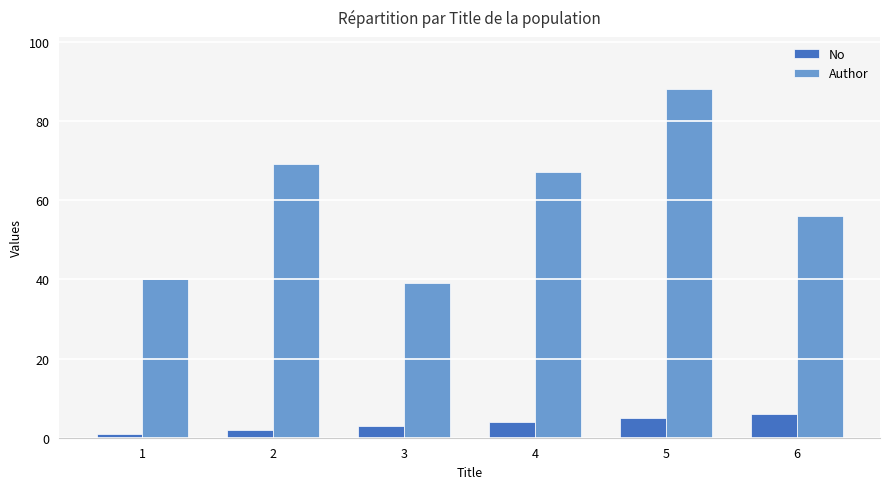

What is the sum of the No values at 4 and 6?

10